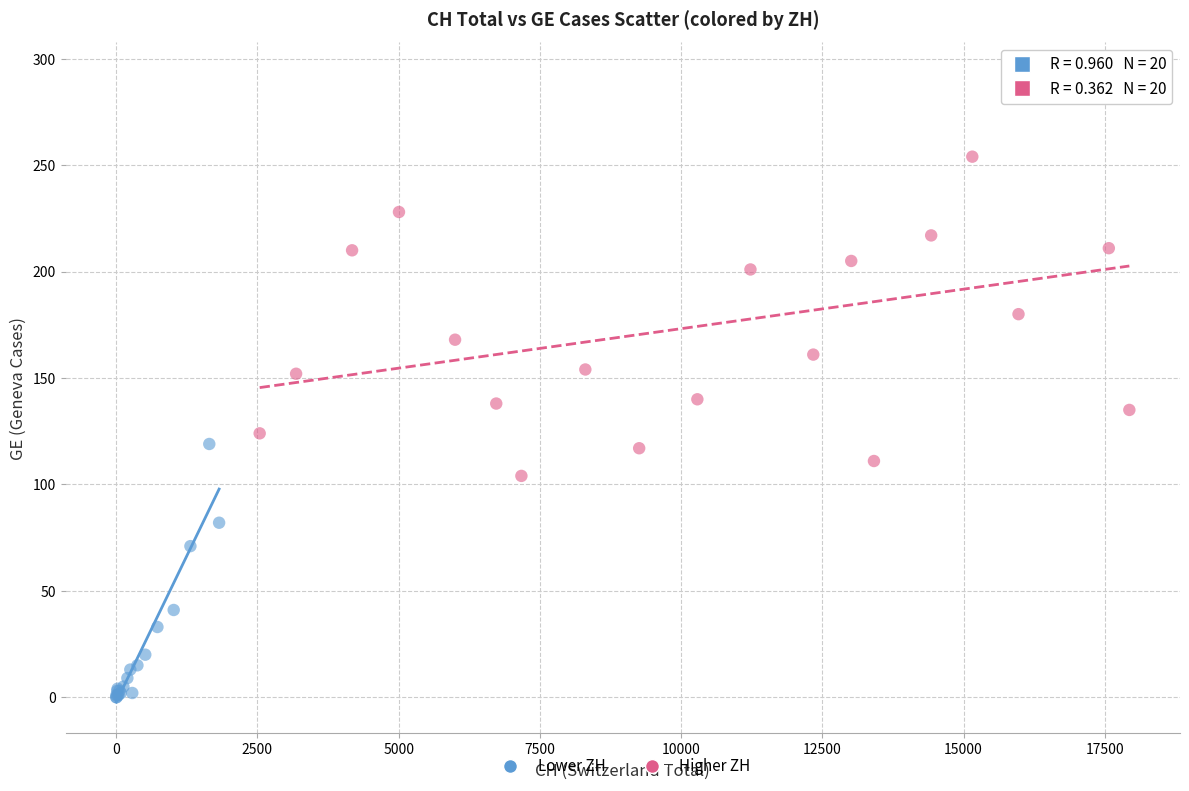

Which series contains the highest Y value?

Higher ZH